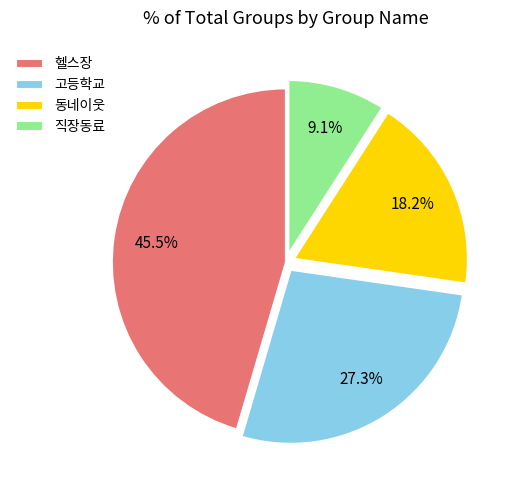

Is it true that 고등학교 is 27% of the pie?

True